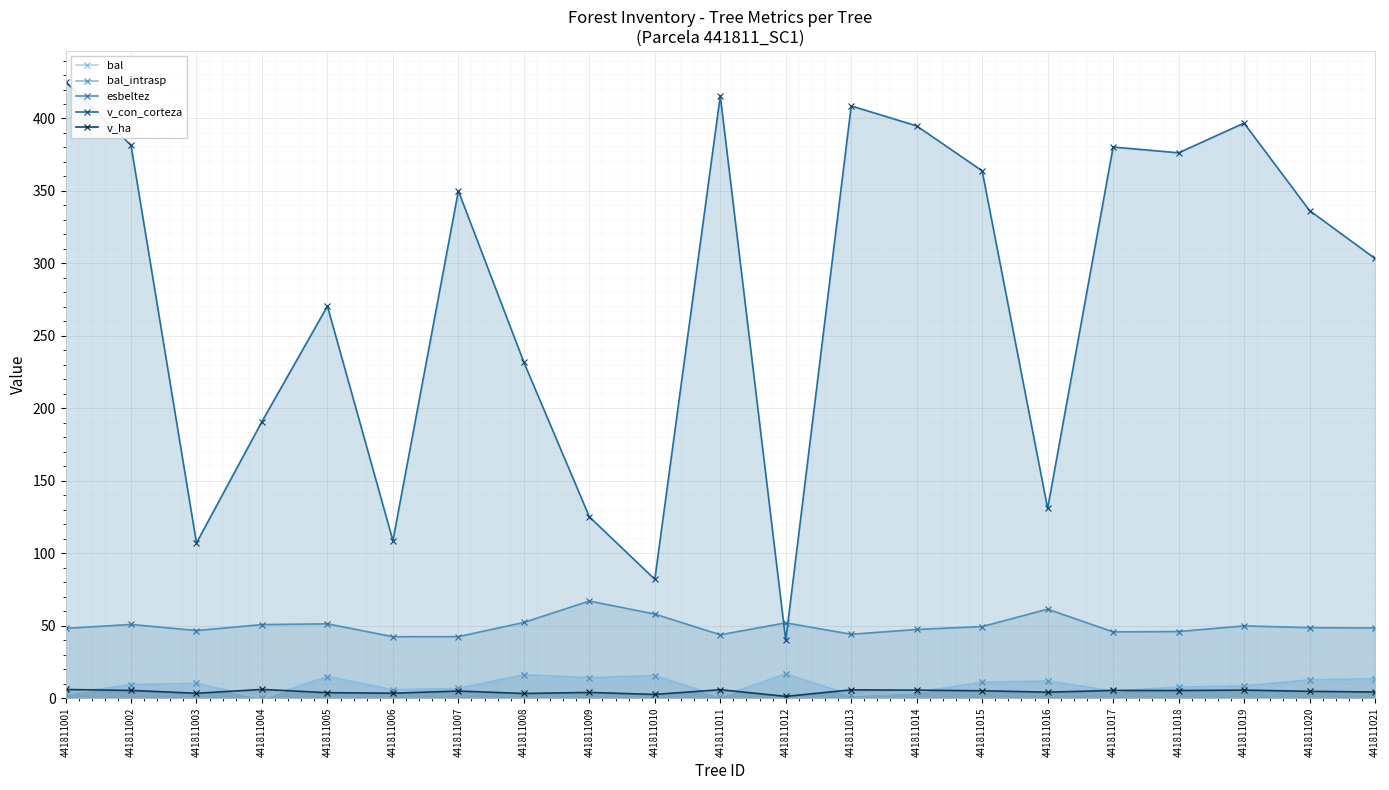

Is the value of v_ha at 441811015 greater than the value of bal at 441811018?

No